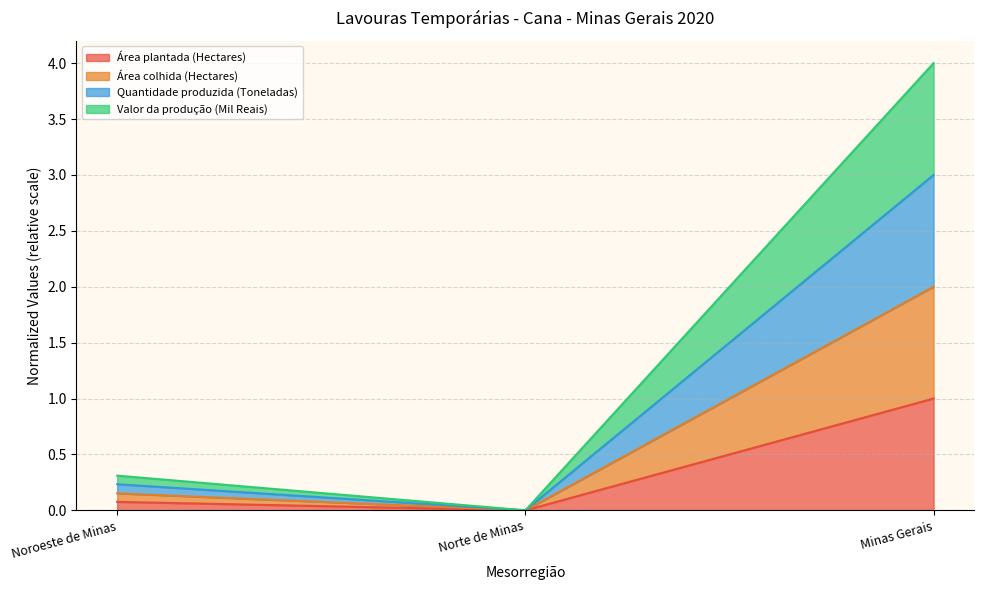

What are all the series names shown in the legend?

Área plantada (Hectares), Área colhida (Hectares), Quantidade produzida (Toneladas), Valor da produção (Mil Reais)